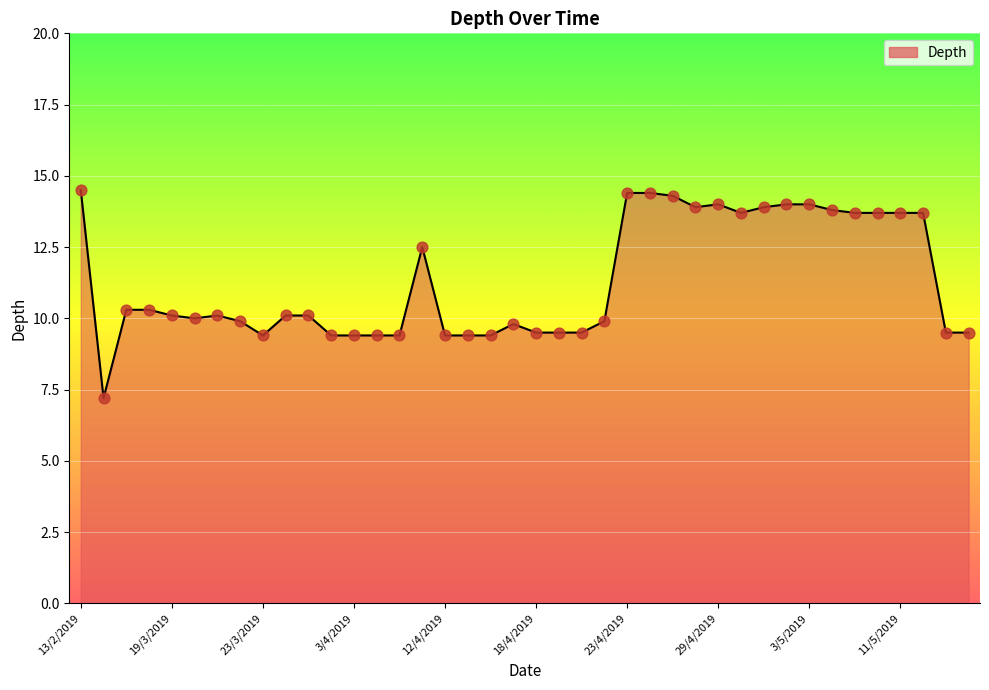

What is the minimum value shown in the chart?

7.2